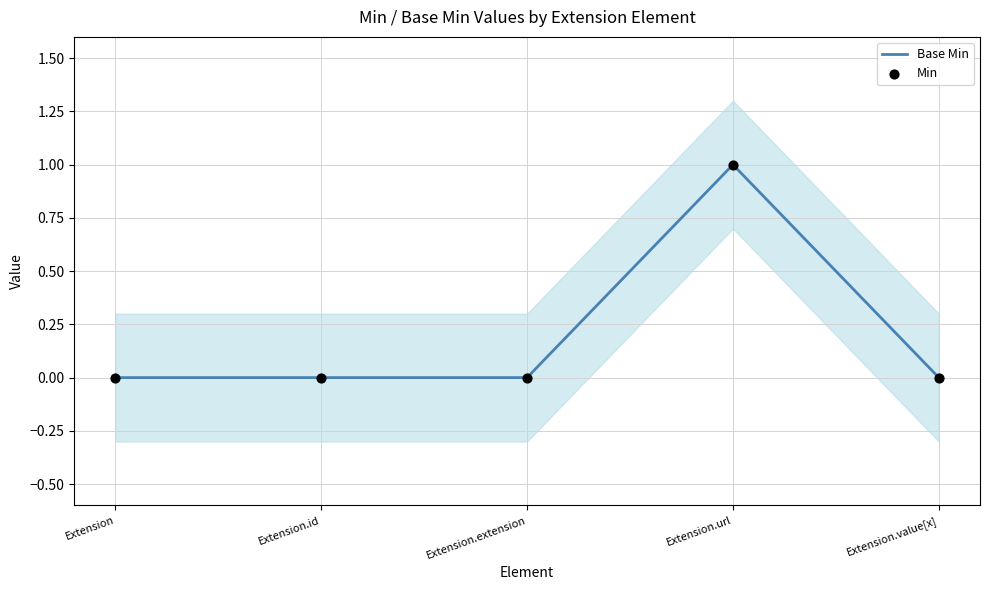

What are all the series names shown in the legend?

Base Min, Min